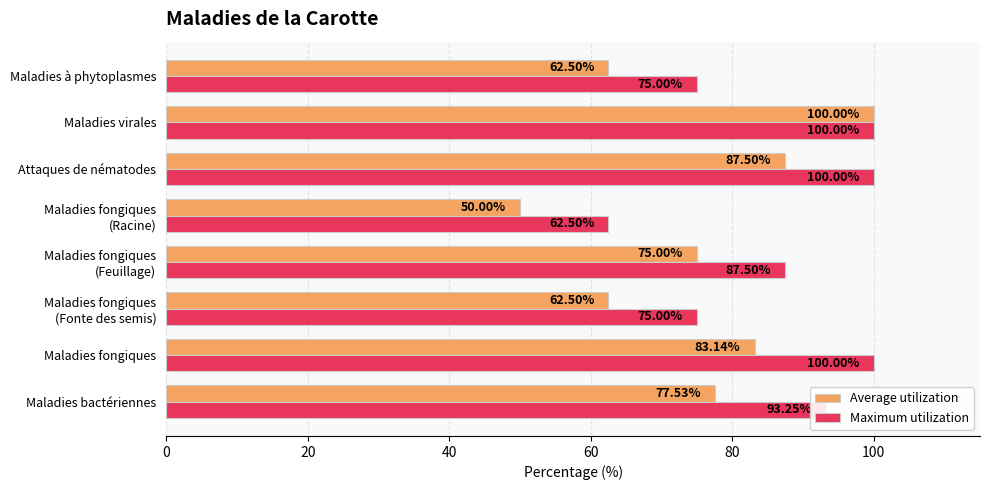

What is the difference between the maximum and second lowest values in the Average utilization series?

37.5